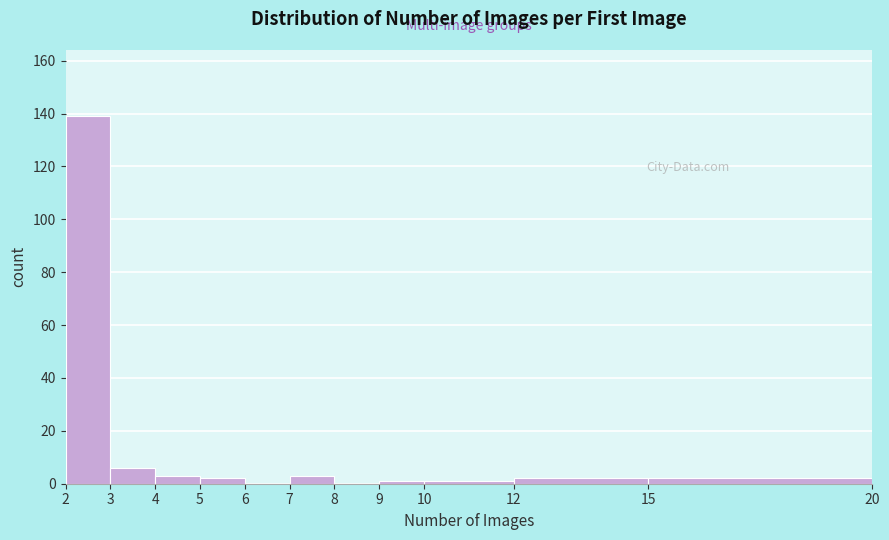

Reading left to right, list every bar in this chart as the range it spans on the x-axis followed by its height. The values are not printed on the chart, so give them approximately, as read against the axis.

2 to 3: 140
3 to 4: 6
4 to 5: 4
5 to 6: 2
6 to 7: 0
7 to 8: 4
8 to 9: 0
9 to 10: under 2
10 to 12: under 2
12 to 15: 2
15 to 20: 2